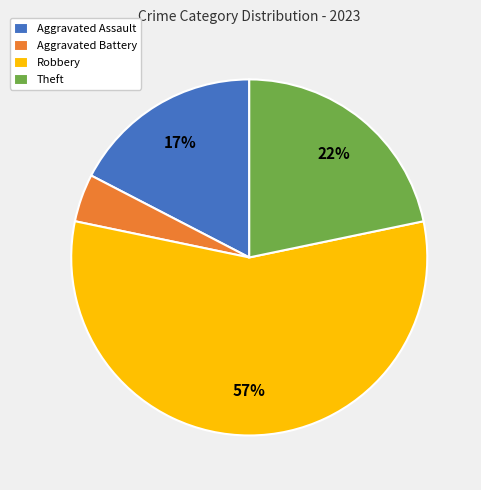

Count the number of slices in the pie.

4